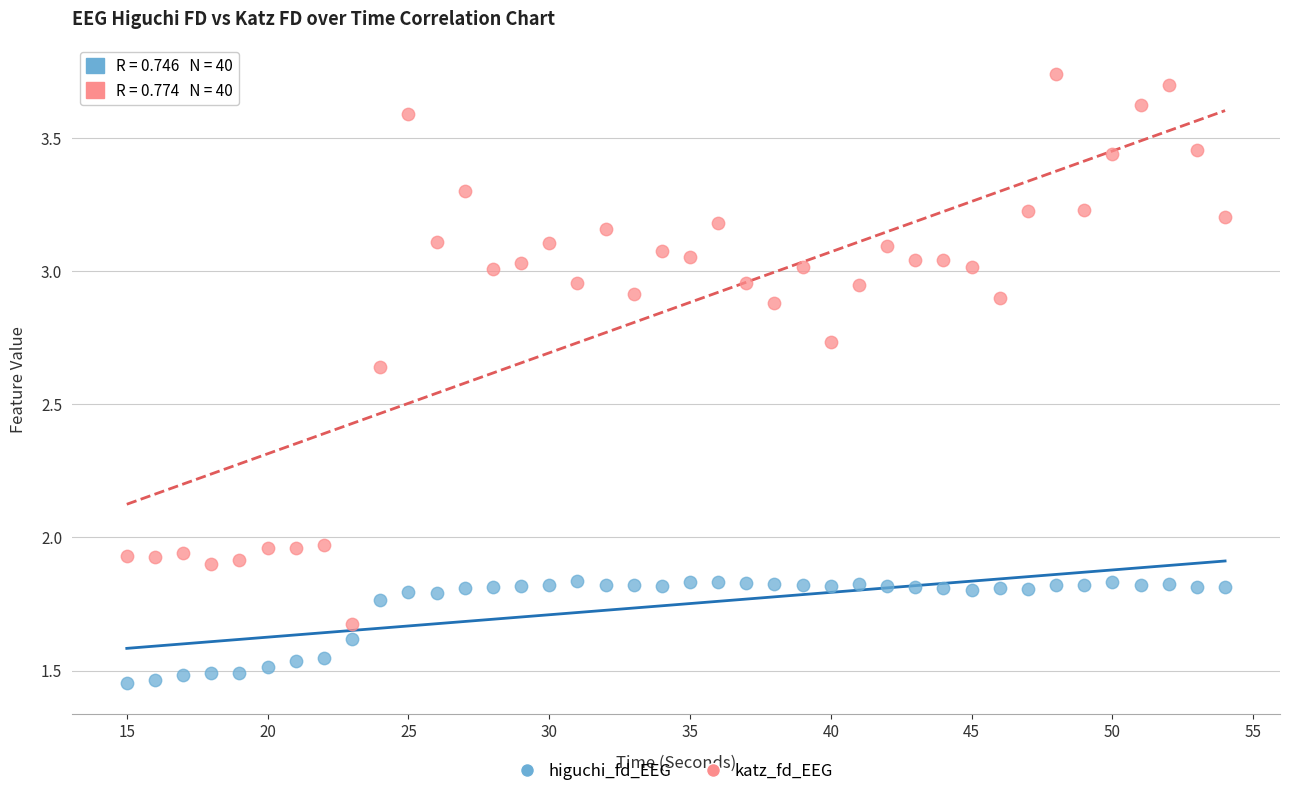

Across all data points, what is the range of Y values (max minus min)?

2.3